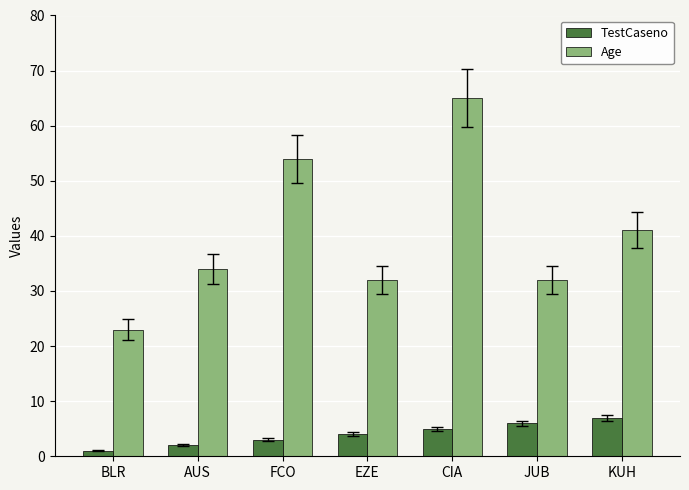

What is the smallest value displayed?

1